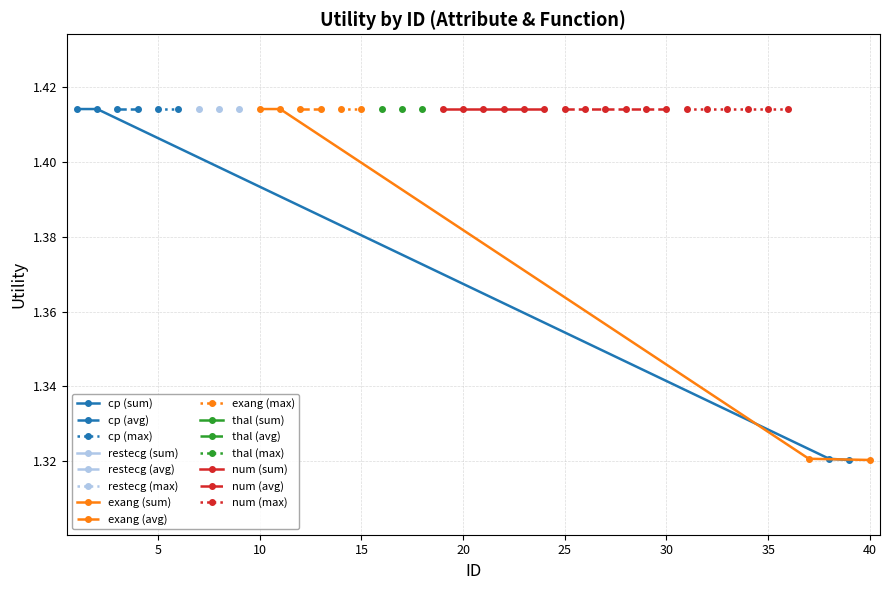

Which category has the lowest value across all series?

38